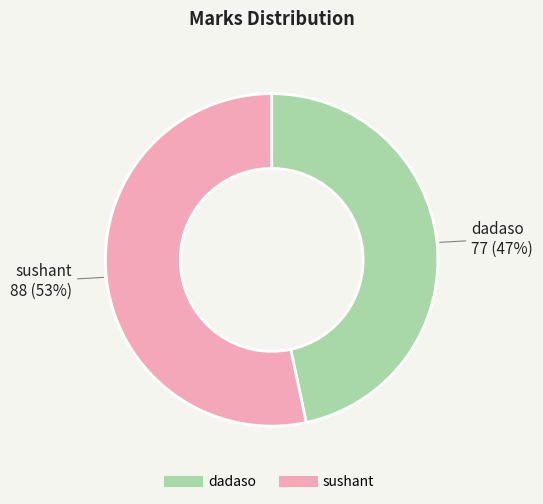

Does any single category account for the majority?

Yes